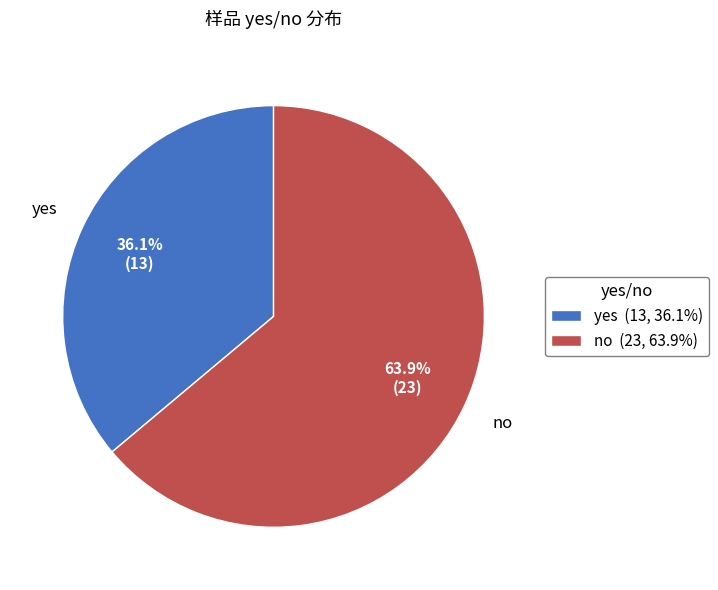

To the nearest percent, what is the combined percentage of yes and no?

100%